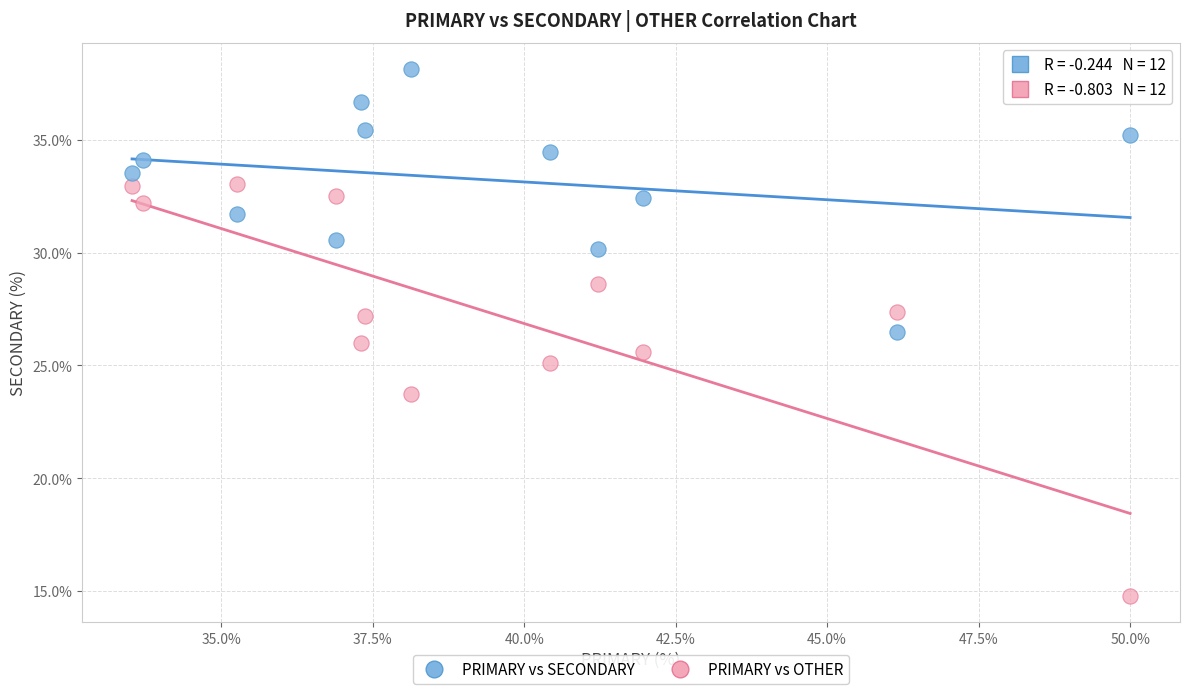

What are all the series names shown in the legend?

PRIMARY vs SECONDARY, PRIMARY vs OTHER